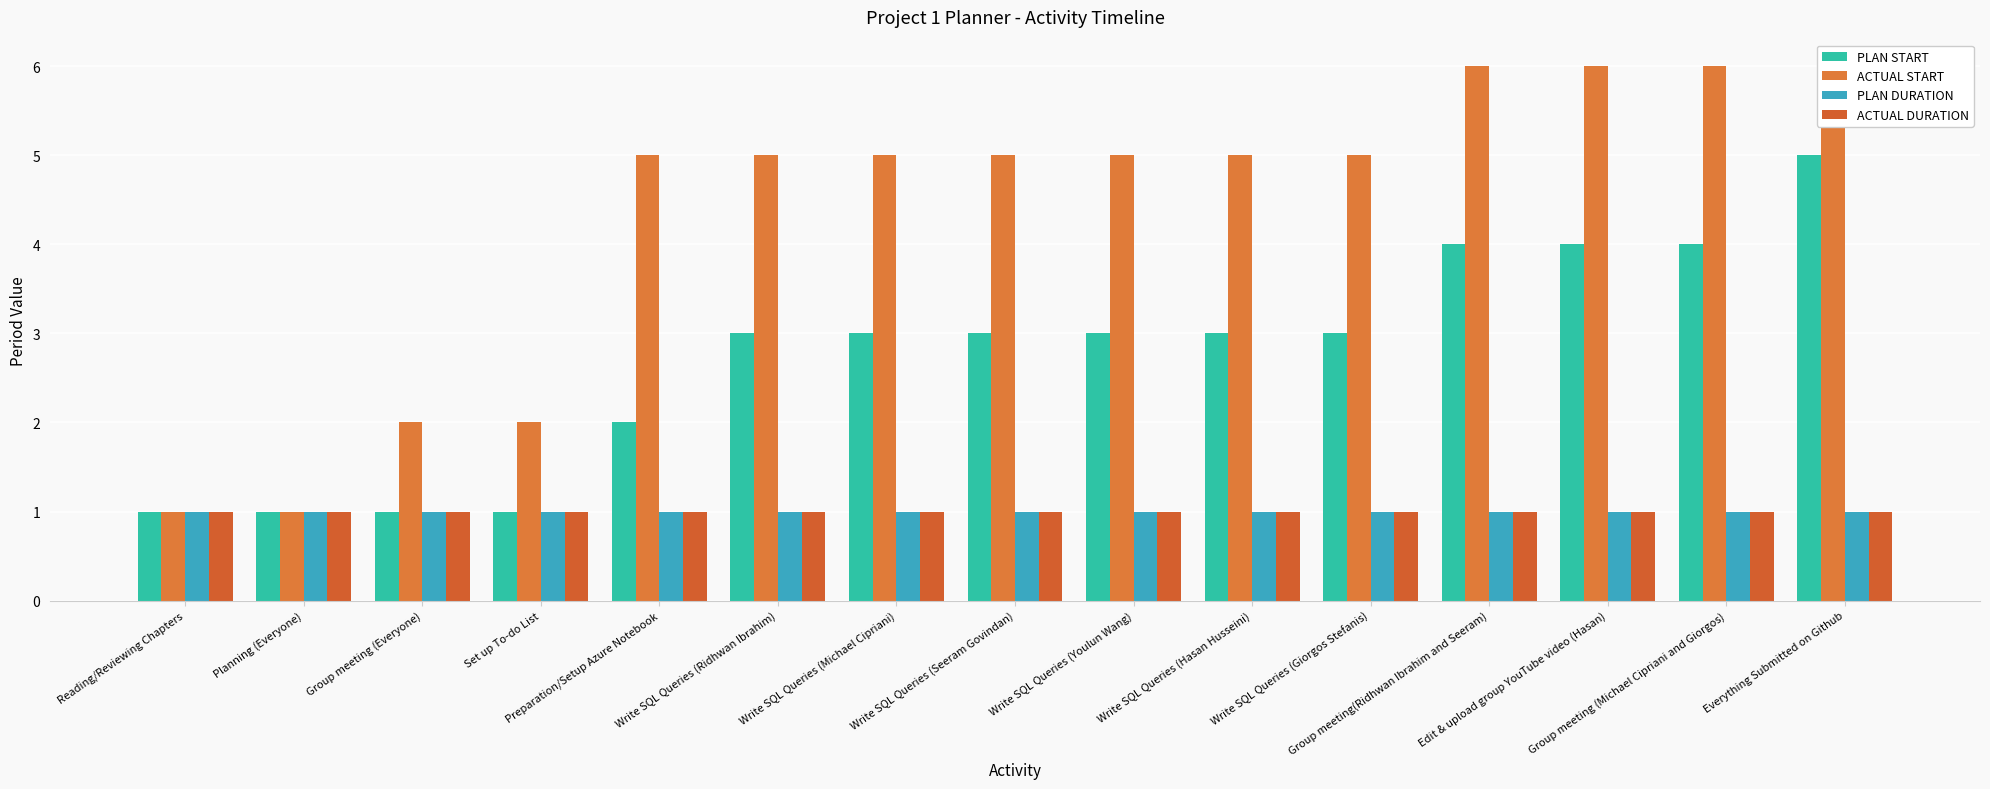

Which series has the largest range (max minus min)?

ACTUAL START